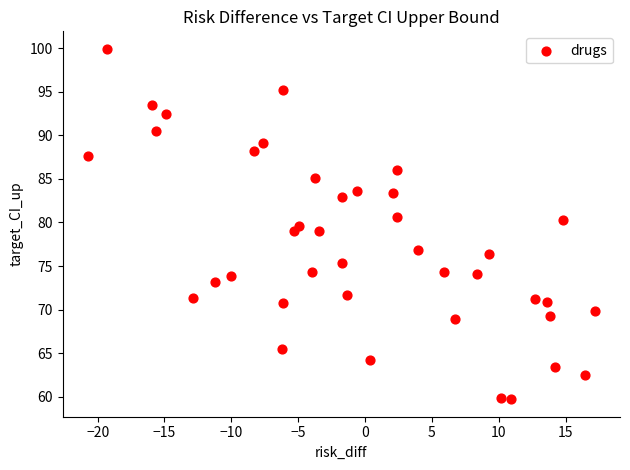

What is the range of X values (max minus min)?

37.9